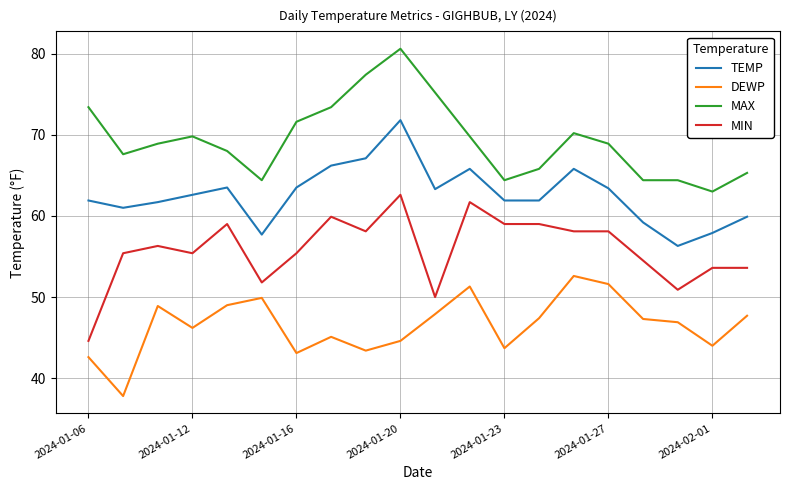

Which series has the largest total across all categories?

MAX